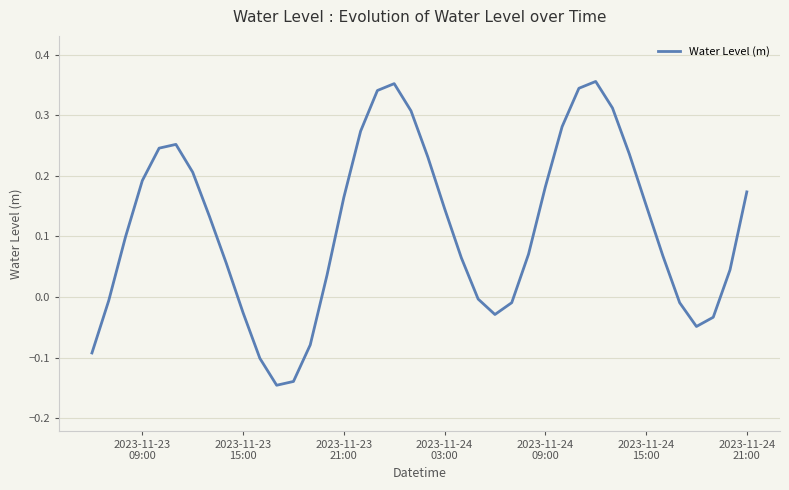

What is the difference between the maximum and minimum values?

0.5